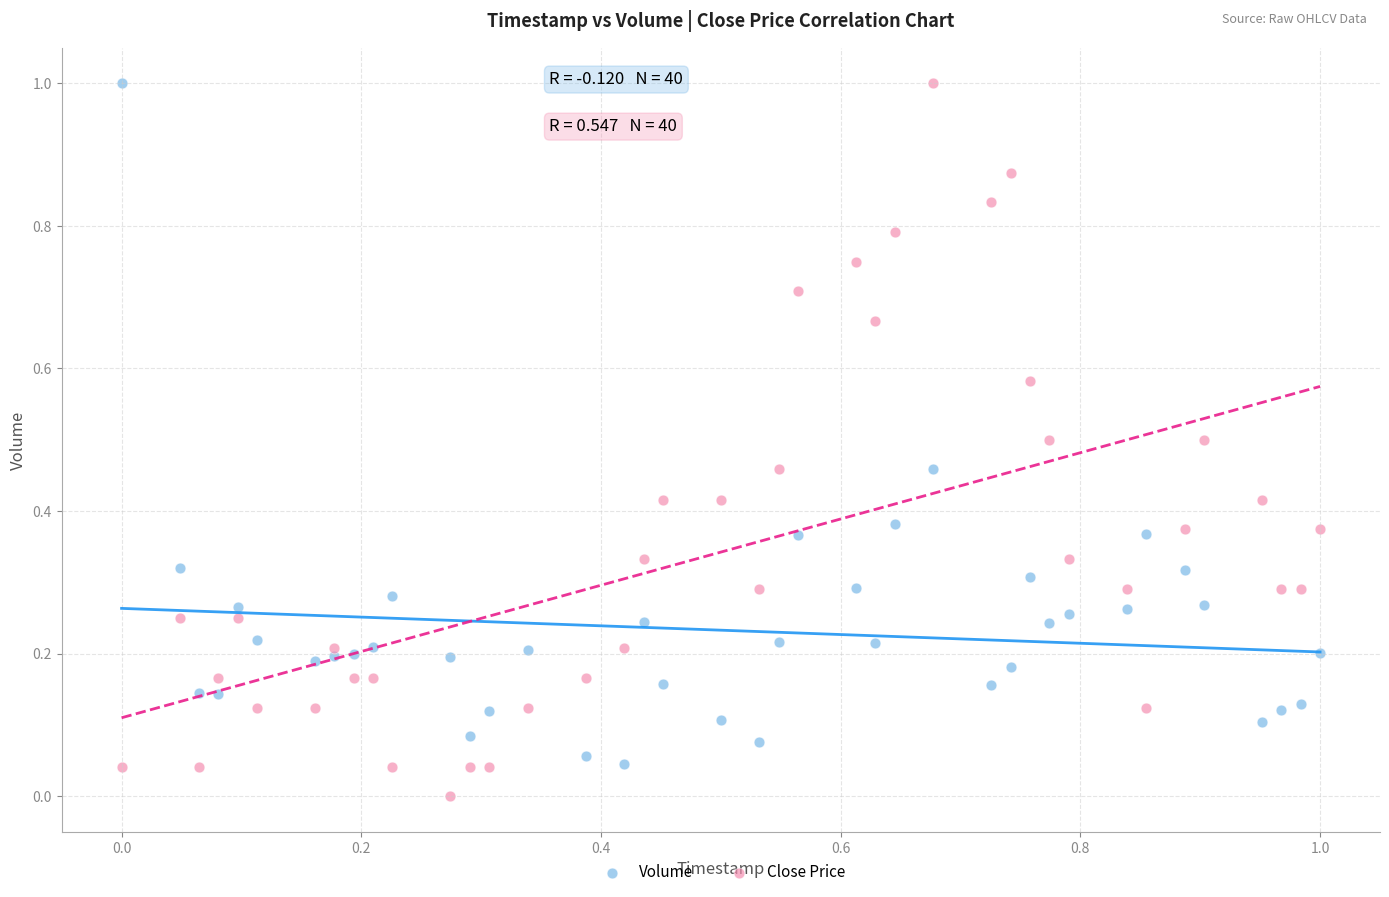

What is the X range (max minus min) for the scatter plot?

1.0